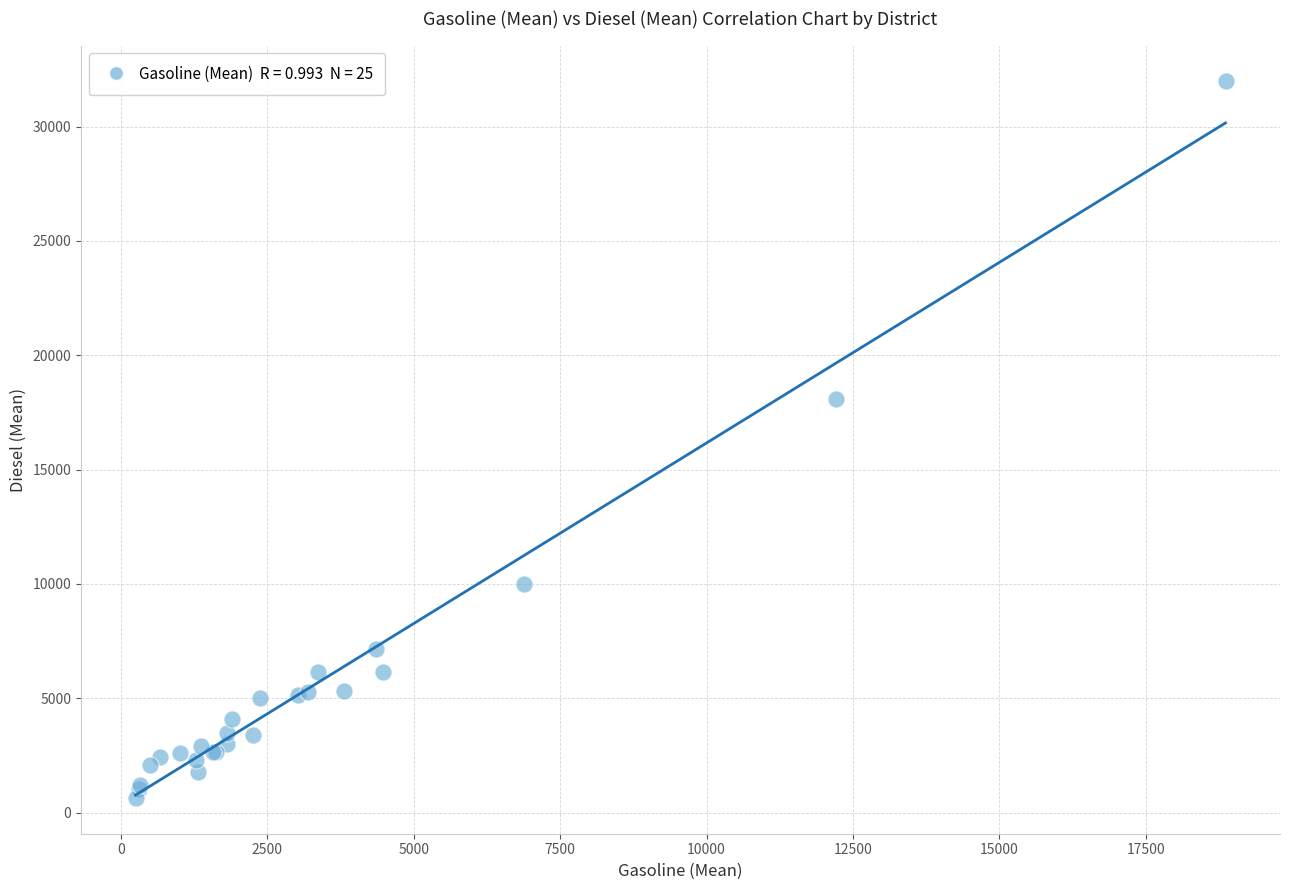

What Y value in the scatter plot is closest to 16310?

18082.7